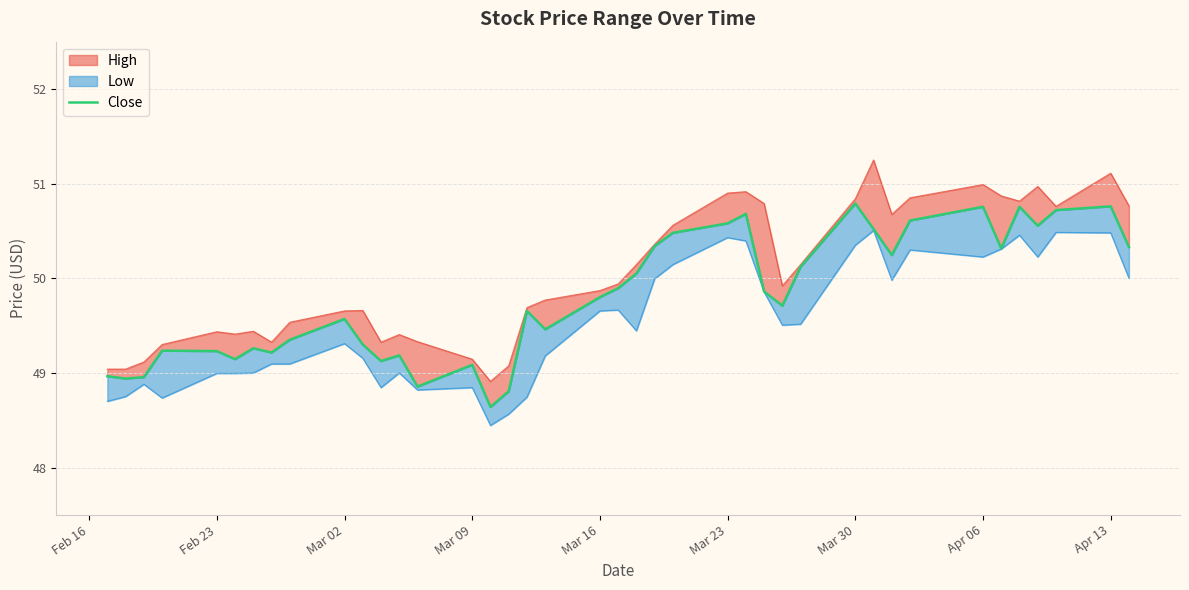

What is the value of the 9th point from the left?

49.3